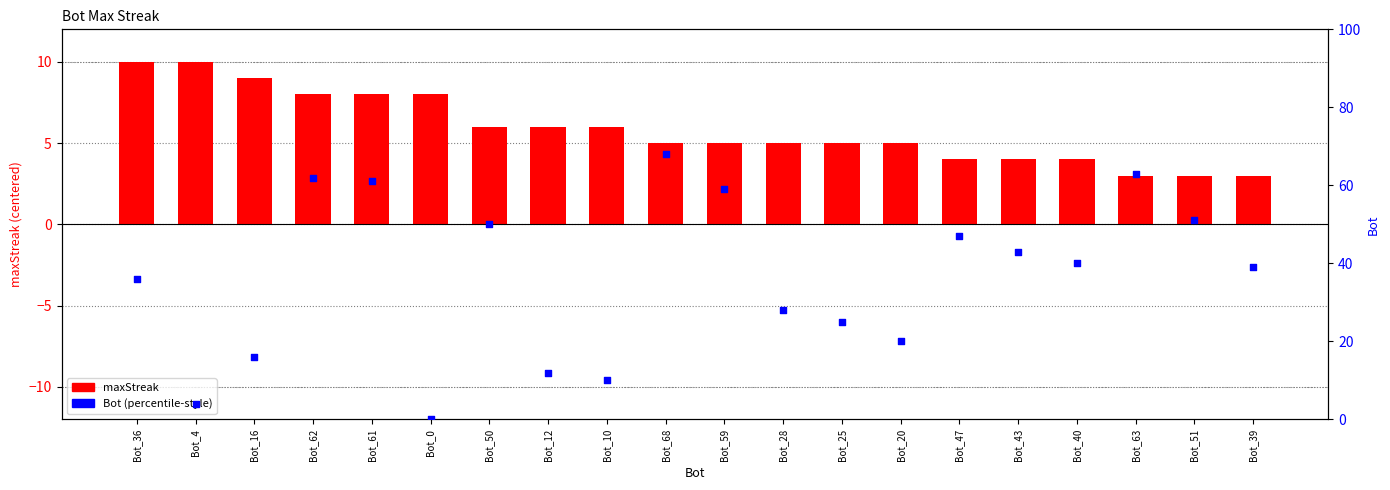

Which series reaches the minimum Y coordinate?

Bot